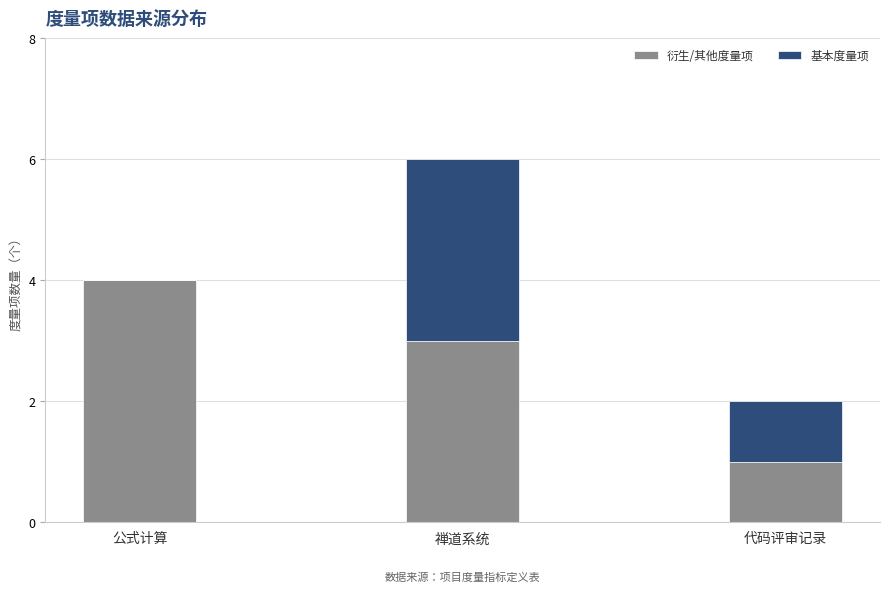

Does the chart contain stacked bars?

Yes